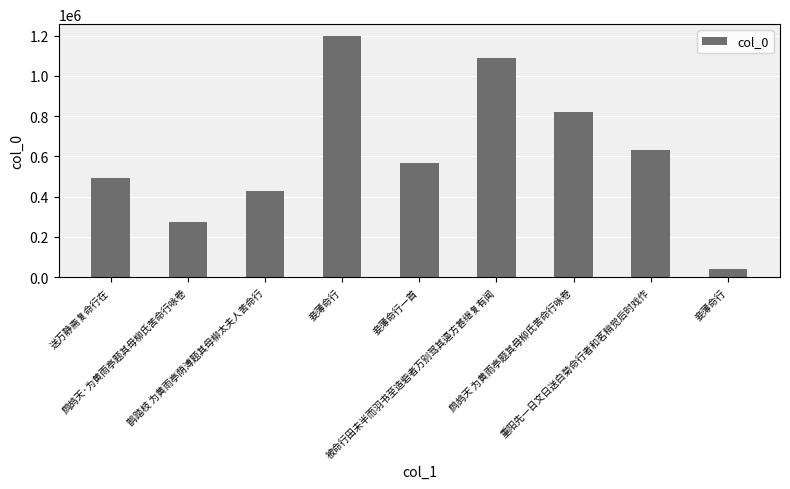

How many bars are there in total?

9